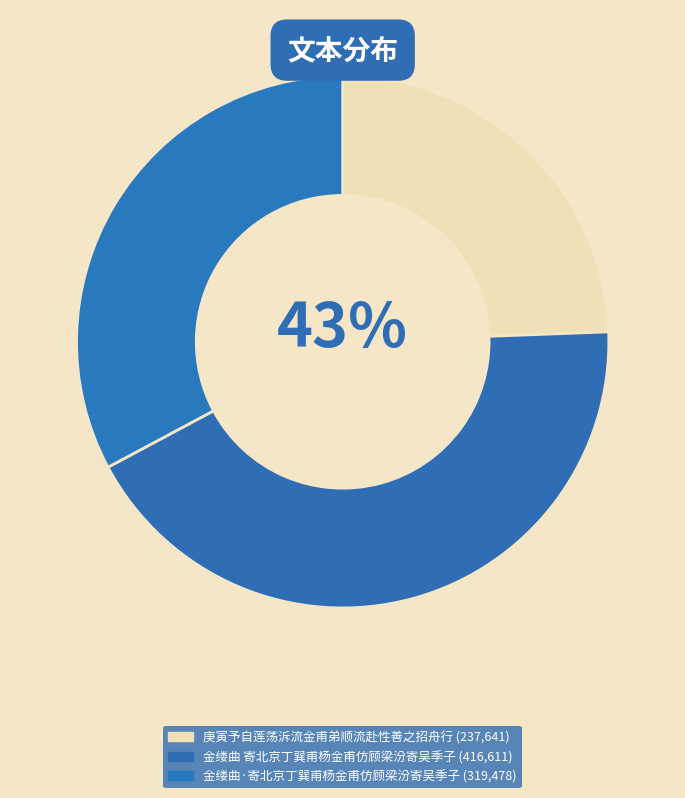

How many slices are in this pie chart?

3